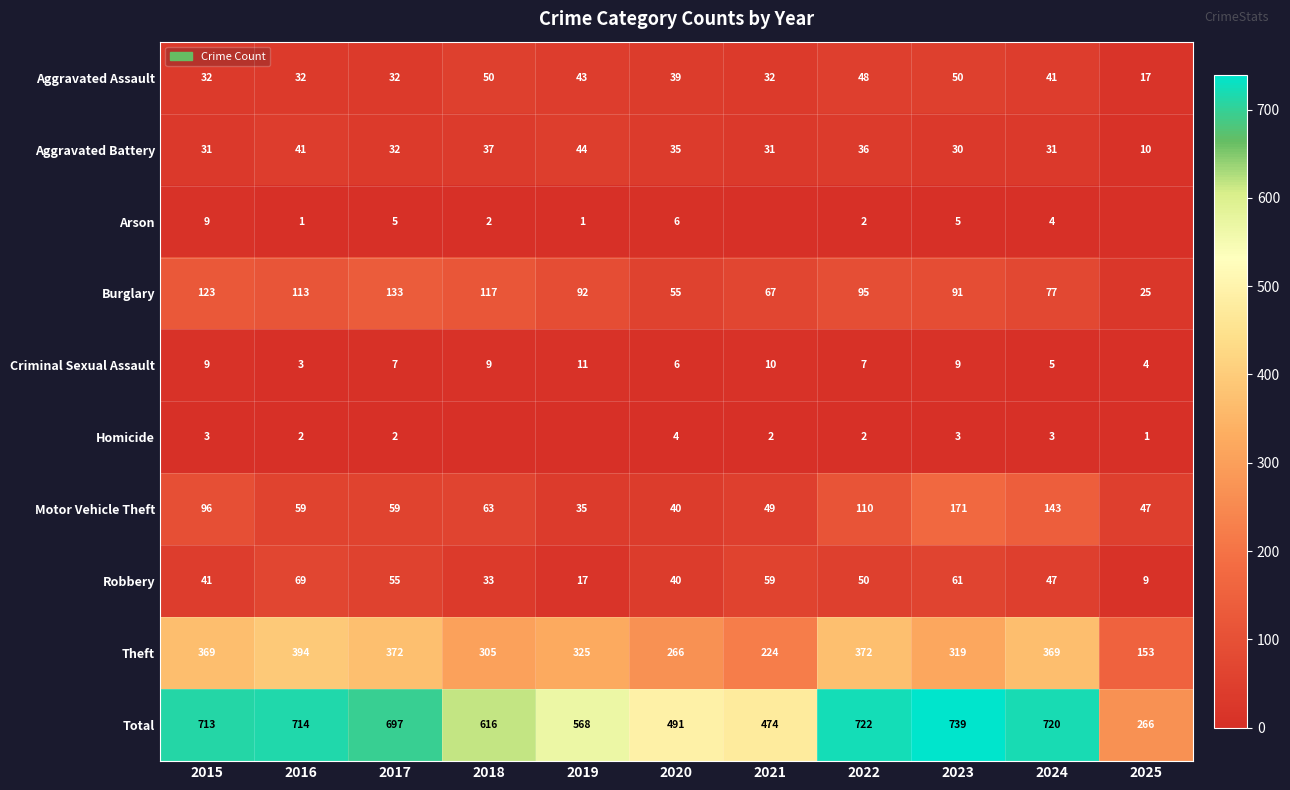

The value of Total at 2021 is 768. True or false?

False